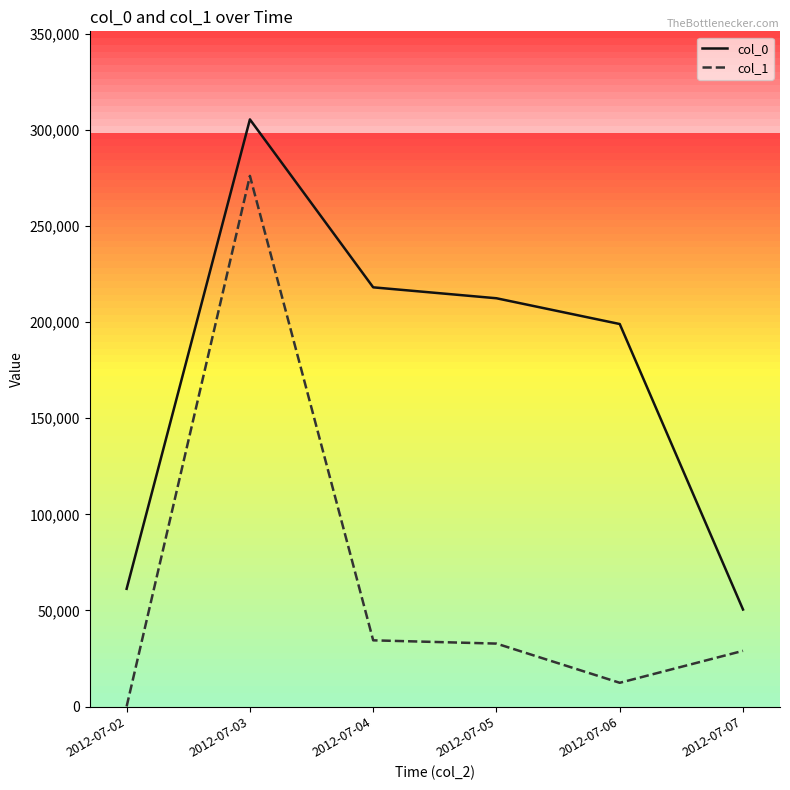

What is the sum of all col_0 values?

1046813.6